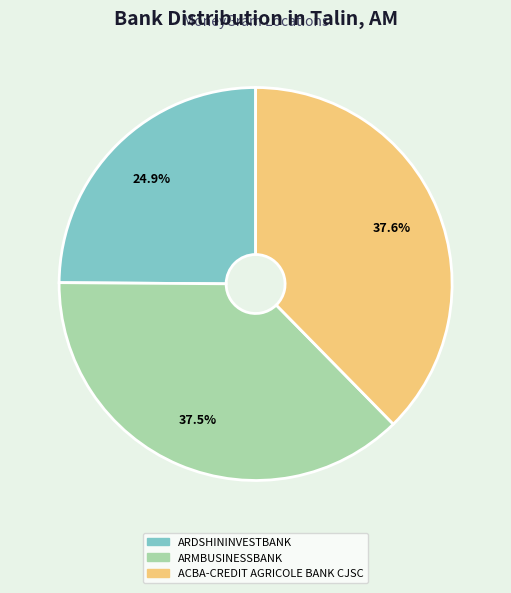

Which slice is the smallest?

ARDSHININVESTBANK